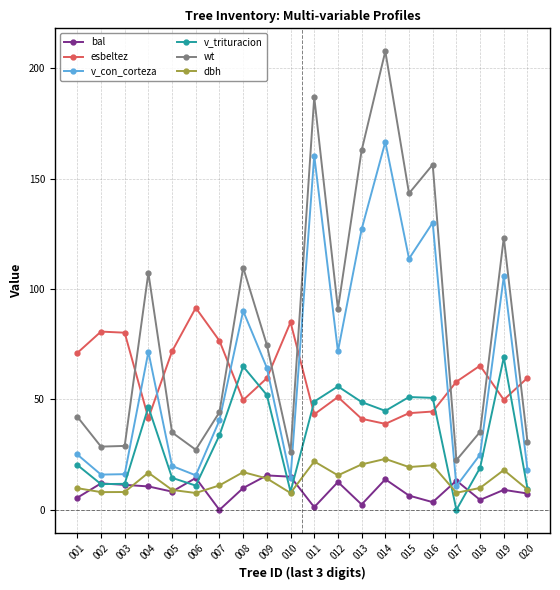

Read the bal value at 008.

9.9